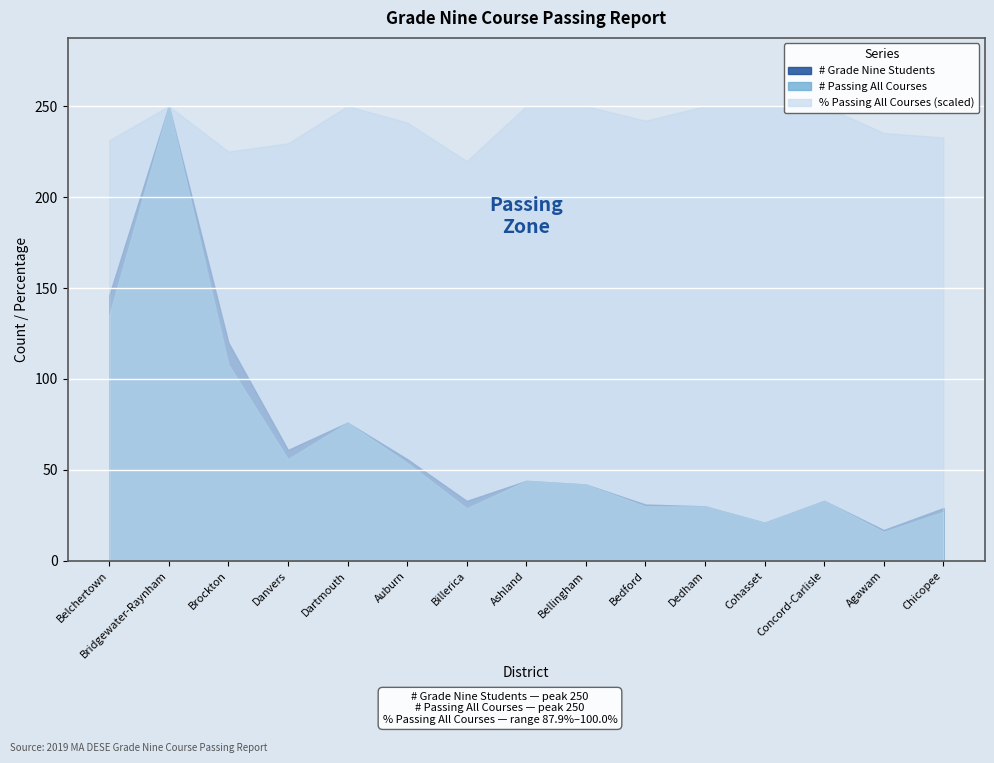

Reading left to right, transcribe all the data shown in this chart.

# Grade Nine Students: 146.0	250.0	120.0	61.0	76.0	56.0	33.0	44.0	42.0	31.0	30.0	21.0	33.0	17.0	29.0
# Passing All Courses: 135.0	250.0	108.0	56.0	76.0	54.0	29.0	44.0	42.0	30.0	30.0	21.0	33.0	16.0	27.0
% Passing All Courses: 92.5	100.0	90.0	91.8	100.0	96.4	87.9	100.0	100.0	96.8	100.0	100.0	100.0	94.1	93.1